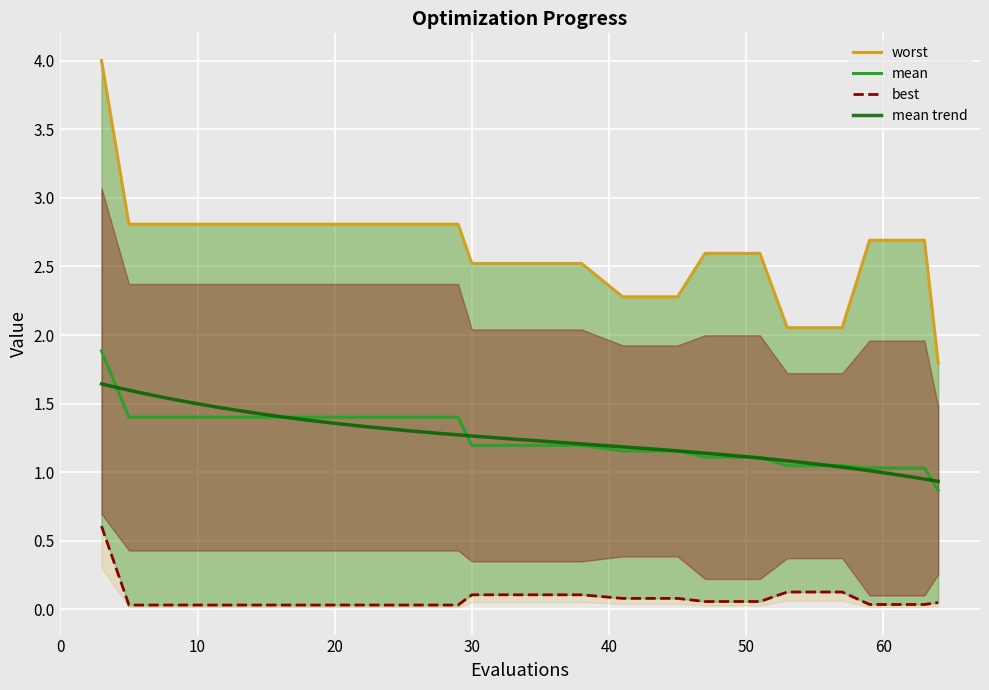

Which has a higher value, 5 or 17?

5